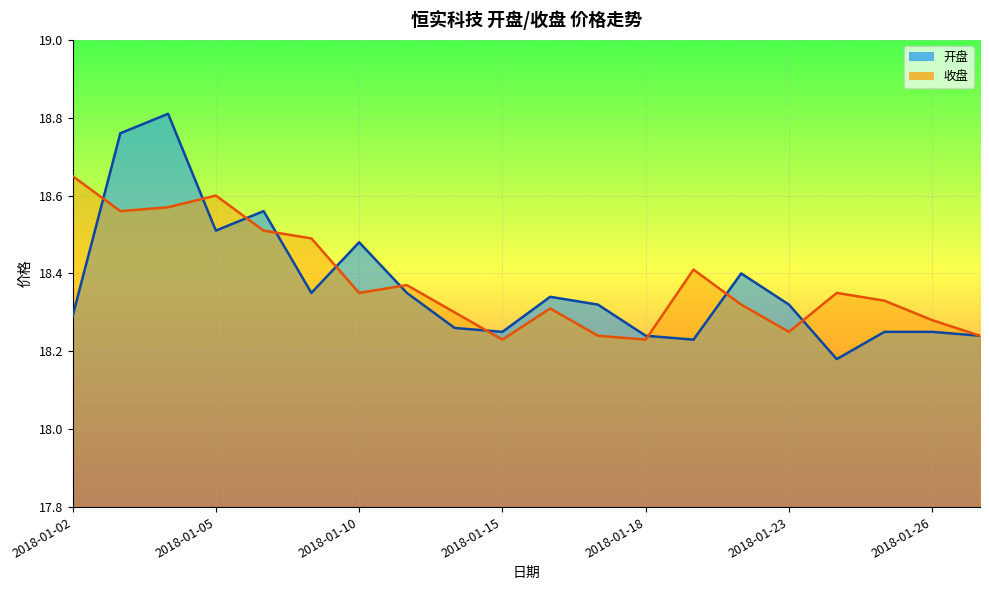

Reading left to right, transcribe all the data shown in this chart.

开盘: 2018-01-02=18.3	2018-01-03=18.8	2018-01-04=18.8	2018-01-05=18.5	2018-01-08=18.6	2018-01-09=18.4	2018-01-10=18.5	2018-01-11=18.4	2018-01-12=18.3	2018-01-15=18.2	2018-01-16=18.3	2018-01-17=18.3	2018-01-18=18.2	2018-01-19=18.2	2018-01-22=18.4	2018-01-23=18.3	2018-01-24=18.2	2018-01-25=18.2	2018-01-26=18.2	2018-01-29=18.2
收盘: 2018-01-02=18.6	2018-01-03=18.6	2018-01-04=18.6	2018-01-05=18.6	2018-01-08=18.5	2018-01-09=18.5	2018-01-10=18.4	2018-01-11=18.4	2018-01-12=18.3	2018-01-15=18.2	2018-01-16=18.3	2018-01-17=18.2	2018-01-18=18.2	2018-01-19=18.4	2018-01-22=18.3	2018-01-23=18.2	2018-01-24=18.4	2018-01-25=18.3	2018-01-26=18.3	2018-01-29=18.2